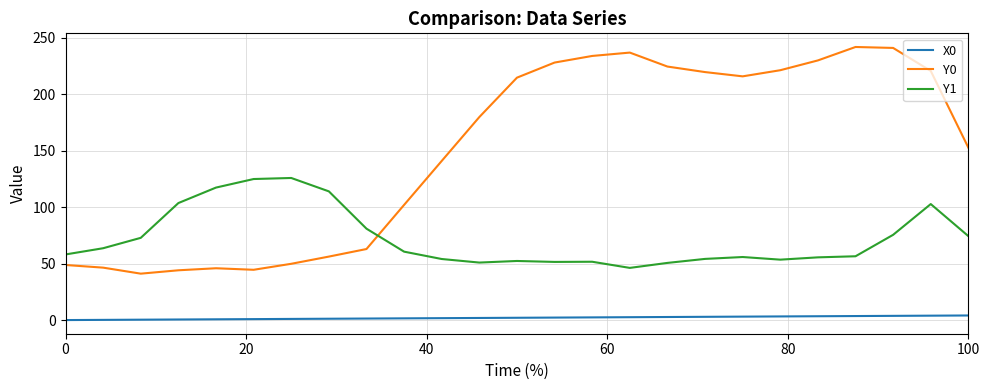

List the series in order of their peak value, lowest first.

X0, Y1, Y0